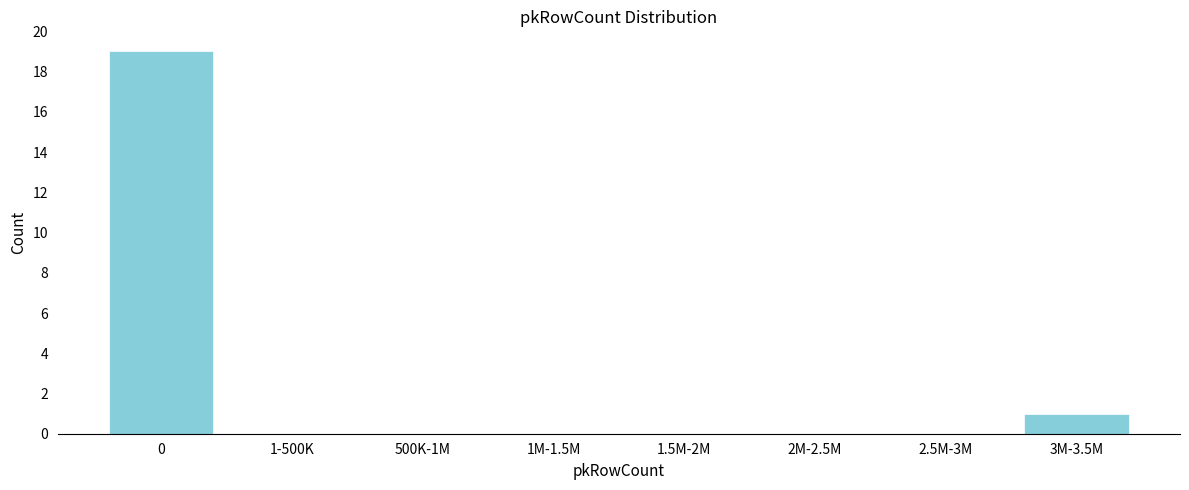

Reading right to left, extract all data points from this chart.

3M-3.5M=1	2.5M-3M=0	2M-2.5M=0	1.5M-2M=0	1M-1.5M=0	500K-1M=0	1-500K=0	0=19